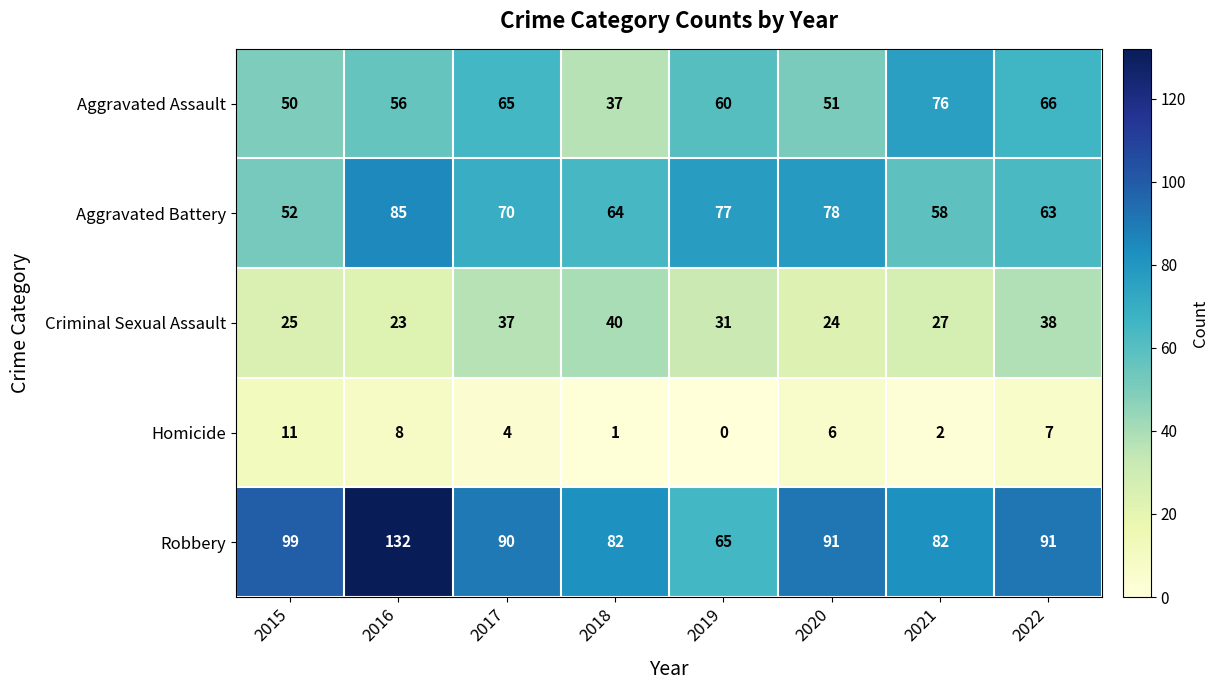

Read the Criminal Sexual Assault value at 2019.

31